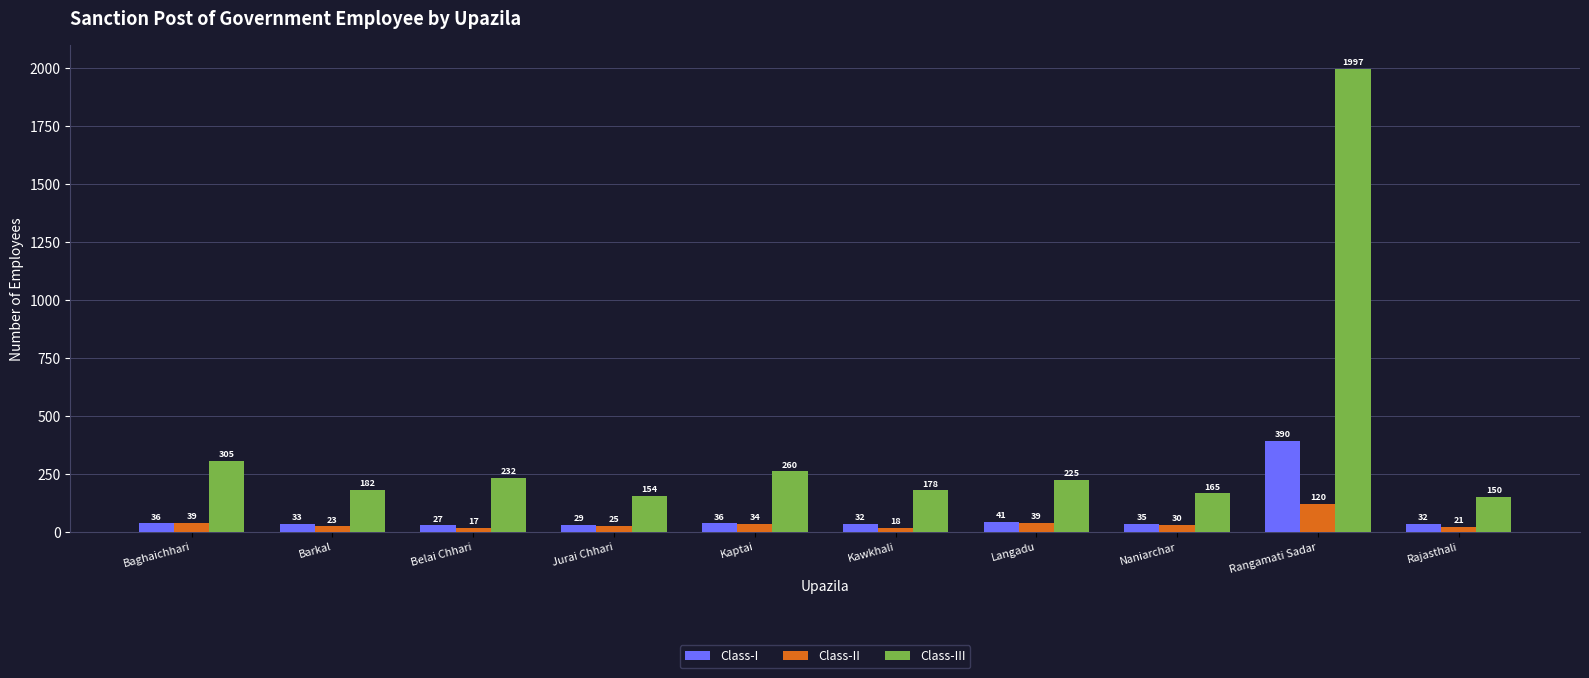

The Class-I series shows 86 at Rangamati Sadar. True or false?

False